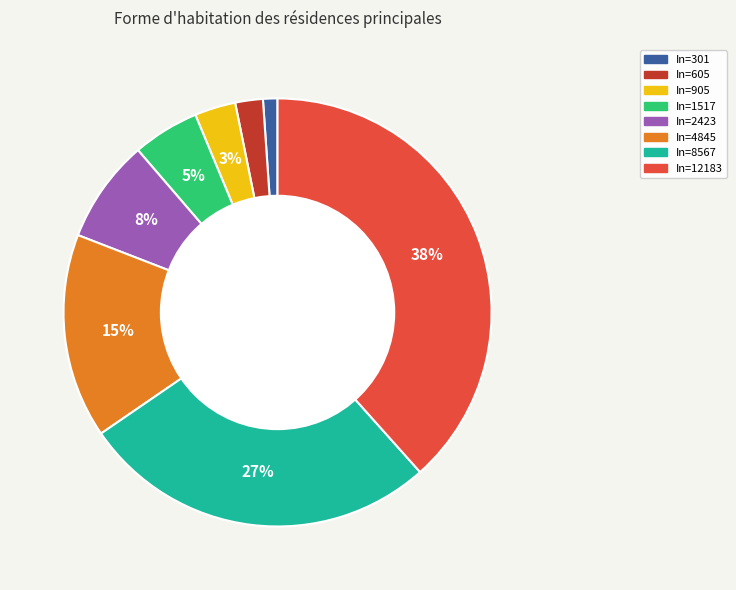

Rank the categories by value from highest to lowest.

In=12183, In=8567, In=4845, In=2423, In=1517, In=905, In=605, In=301